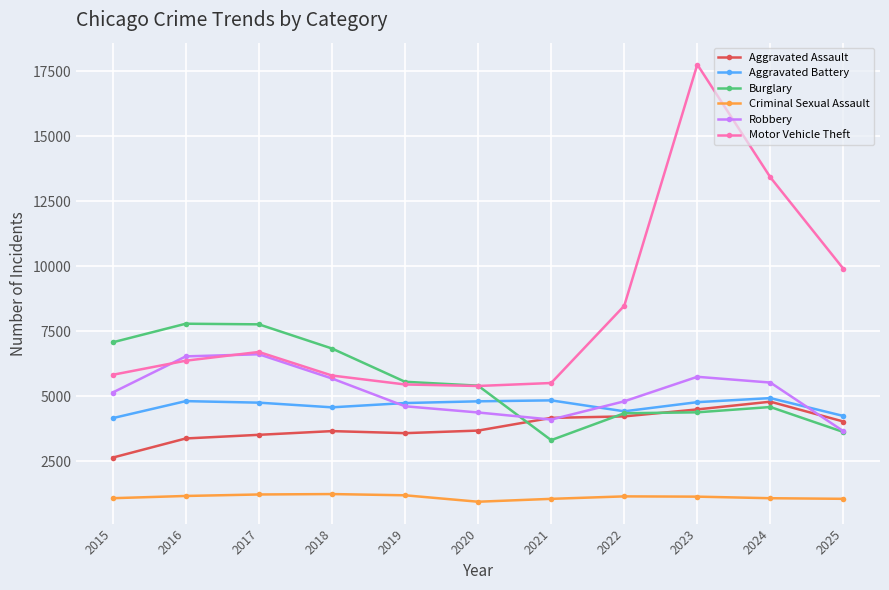

The value of Aggravated Assault at 2018 is 5326. True or false?

False